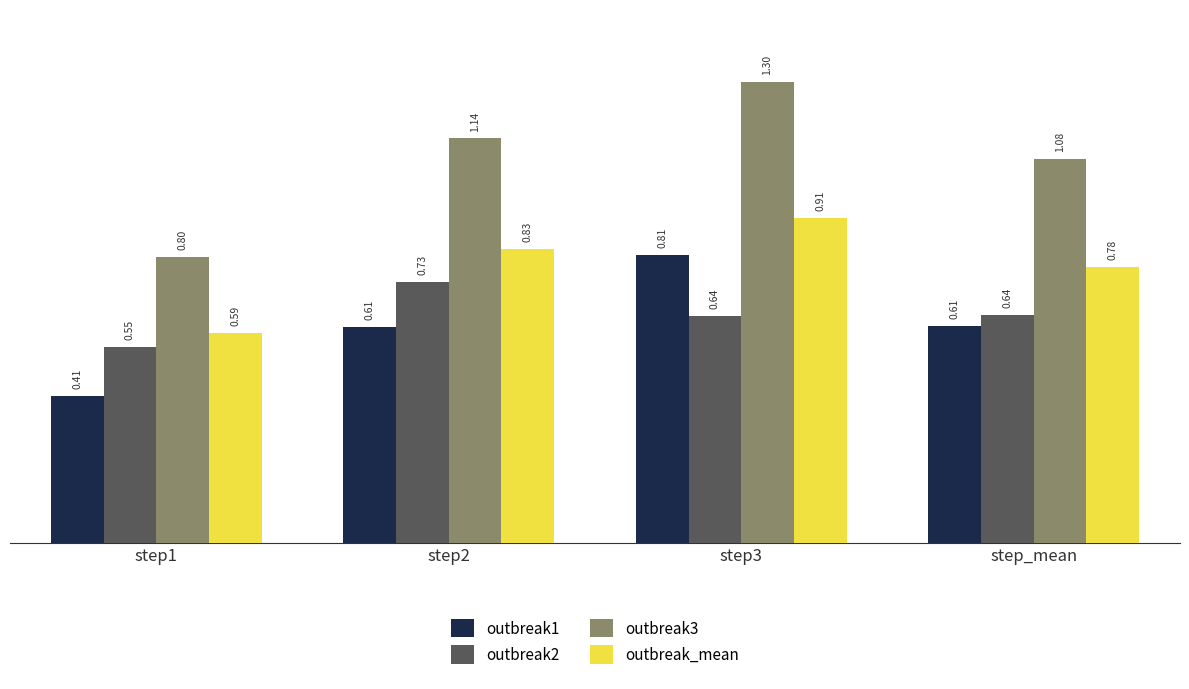

Rank the series at step3 from lowest to highest value.

outbreak2, outbreak1, outbreak_mean, outbreak3